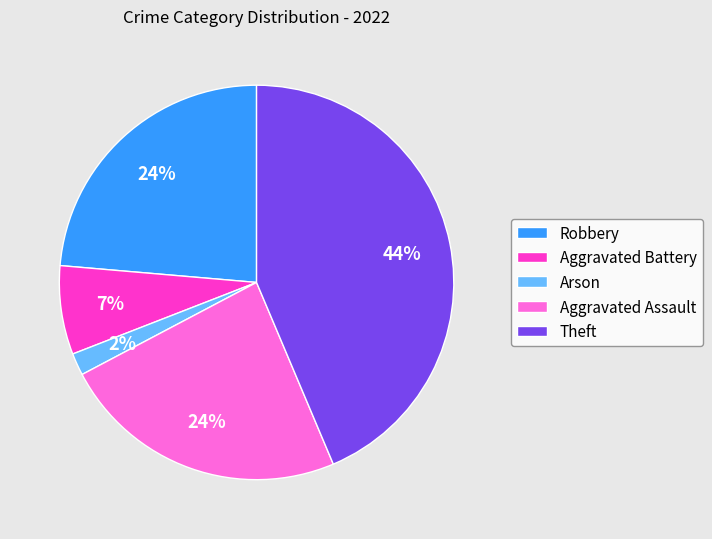

Is it true that Robbery is 16% of the pie?

False